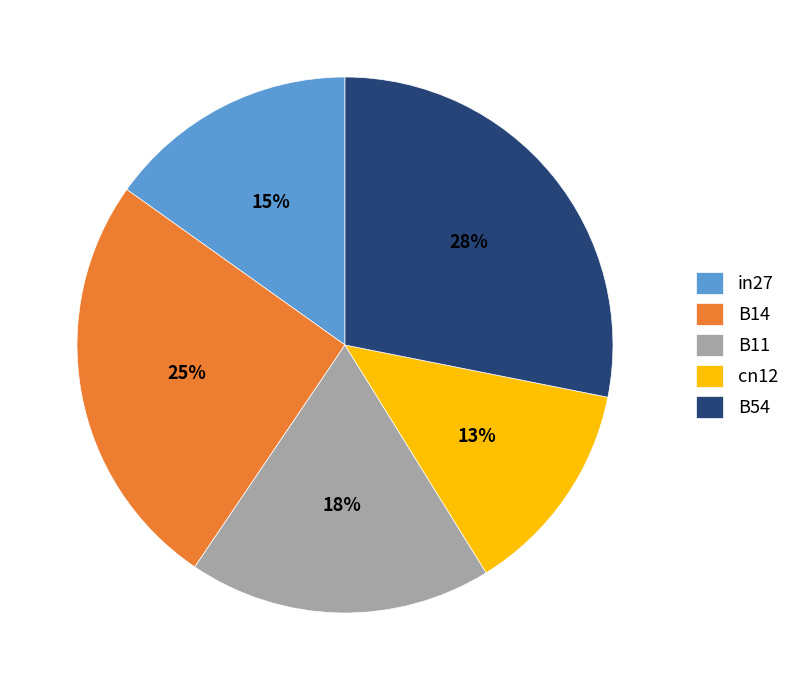

Combined, do B54 and cn12 account for over 50%?

No